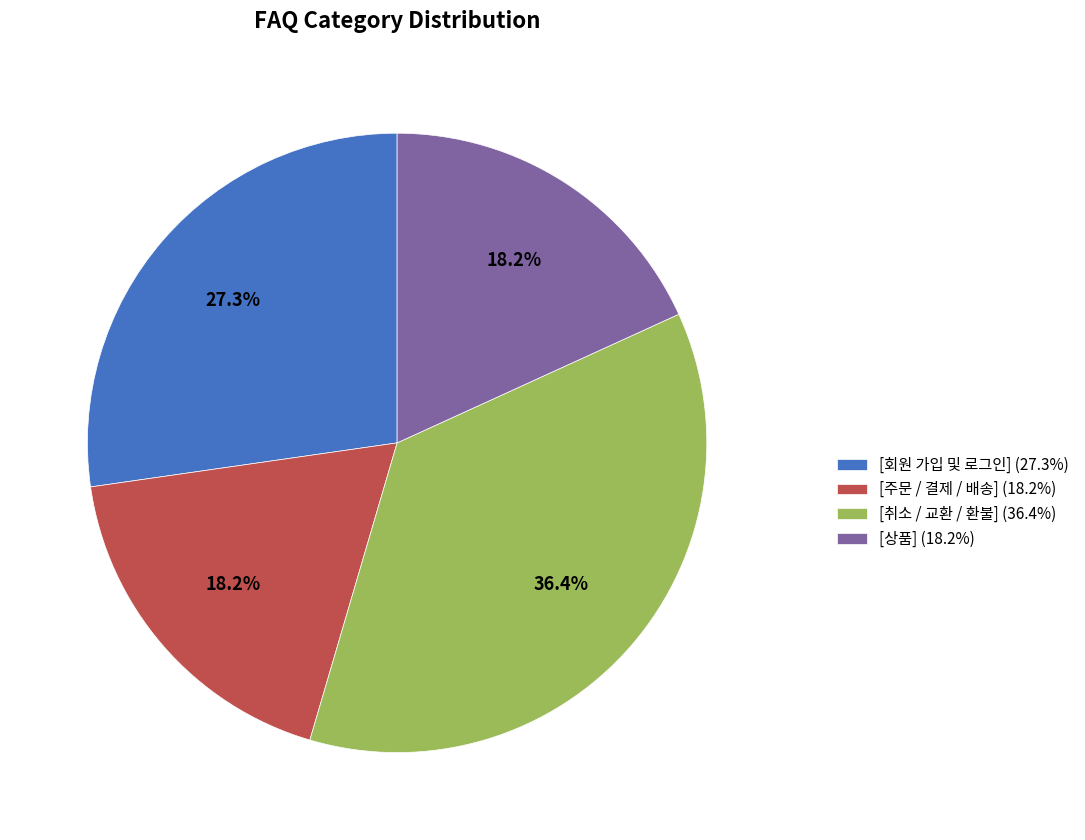

Combined, what portion of the pie is [주문 / 결제 / 배송] and [취소 / 교환 / 환불]?

54.5%